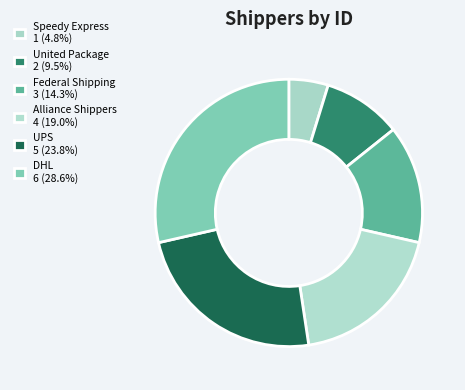

How many segments does this pie chart have?

6